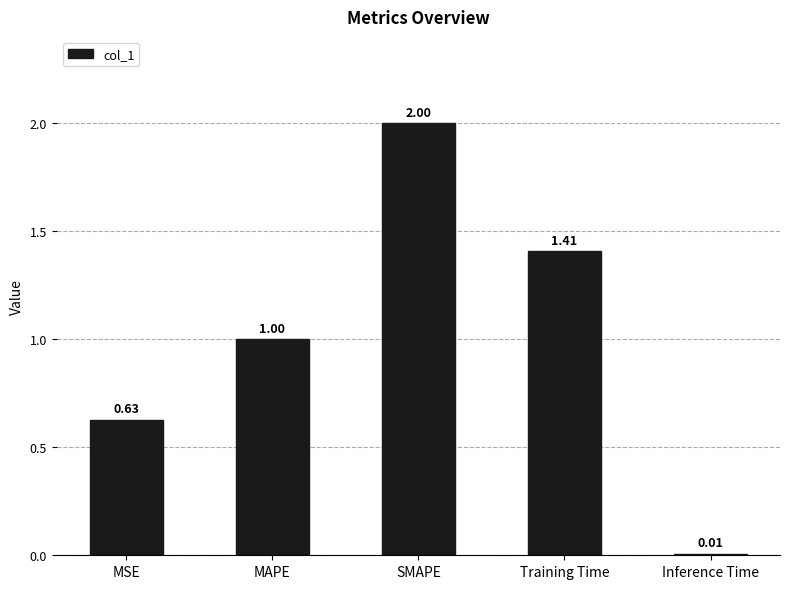

What is the sum of the values at SMAPE and Inference Time?

2.0